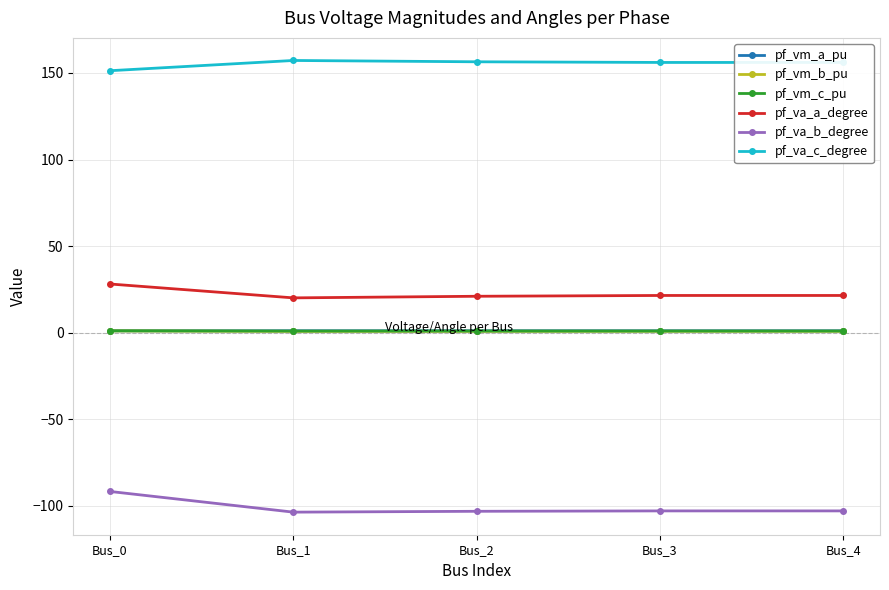

Which series has the largest range (max minus min)?

pf_va_b_degree